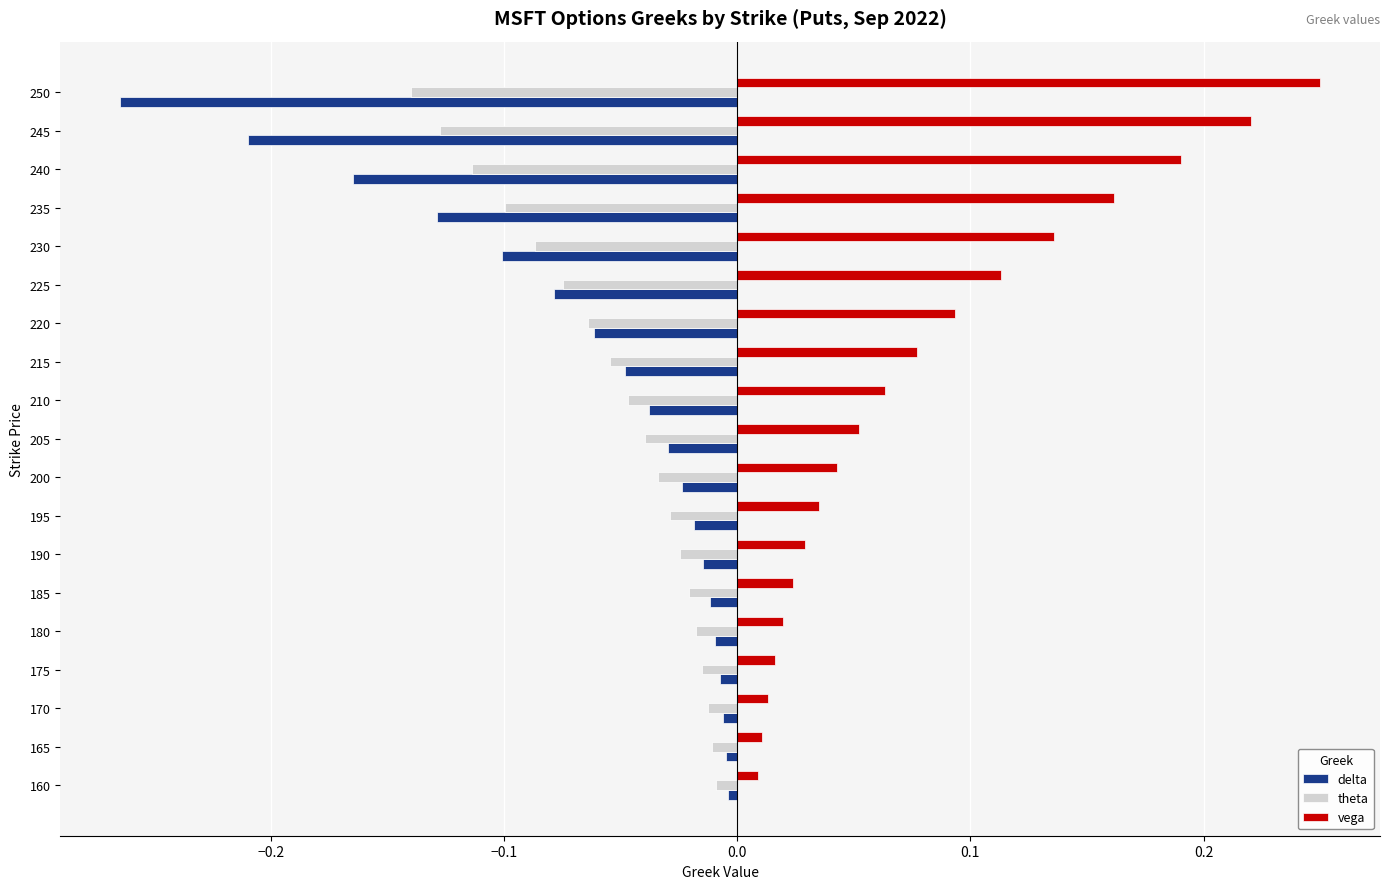

What is the sum of all vega values?

1.6